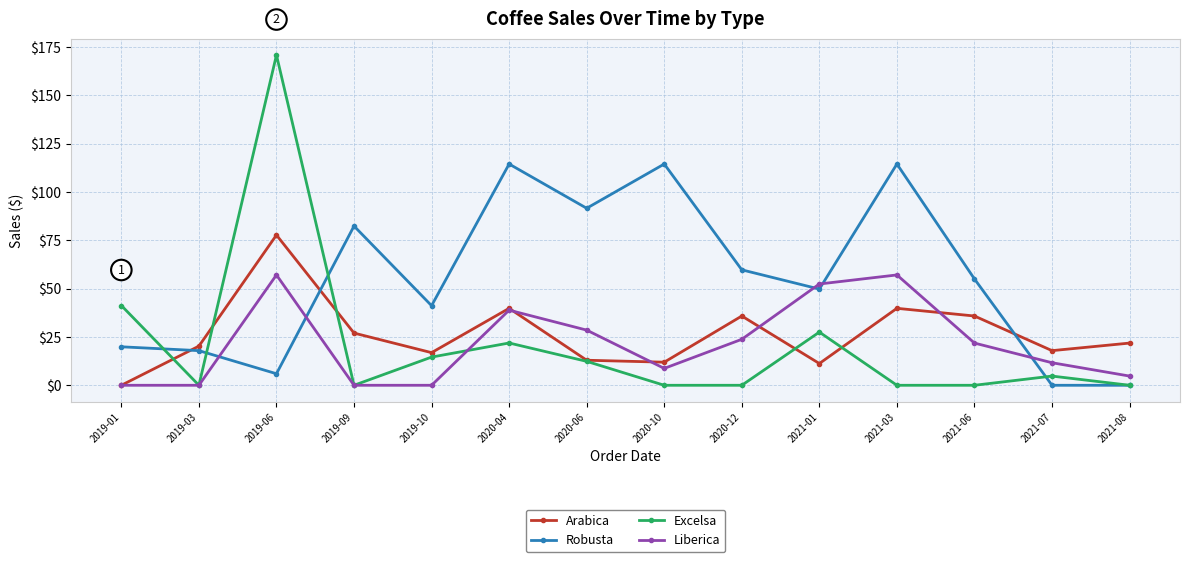

Which label corresponds to the largest value in the chart?

2019-06